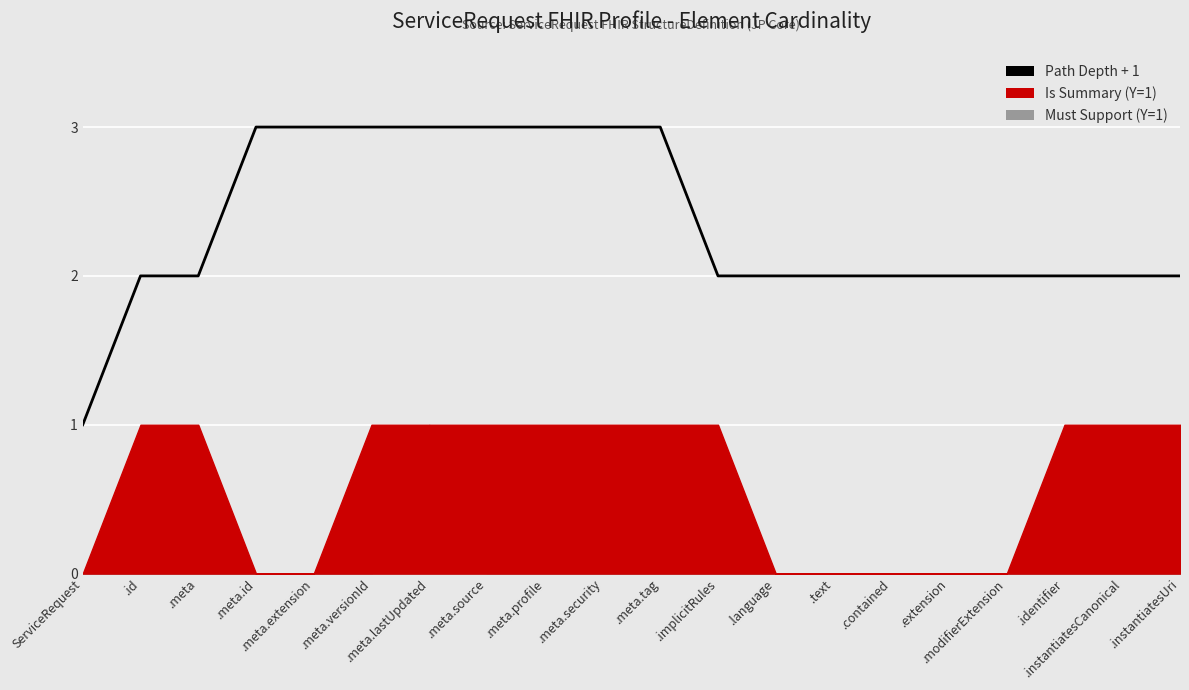

List the labels in order of value, largest first.

.meta.id, .meta.extension, .meta.versionId, .meta.lastUpdated, .meta.source, .meta.profile, .meta.security, .meta.tag, .id, .meta, .implicitRules, .language, .text, .contained, .extension, .modifierExtension, .identifier, .instantiatesCanonical, .instantiatesUri, ServiceRequest